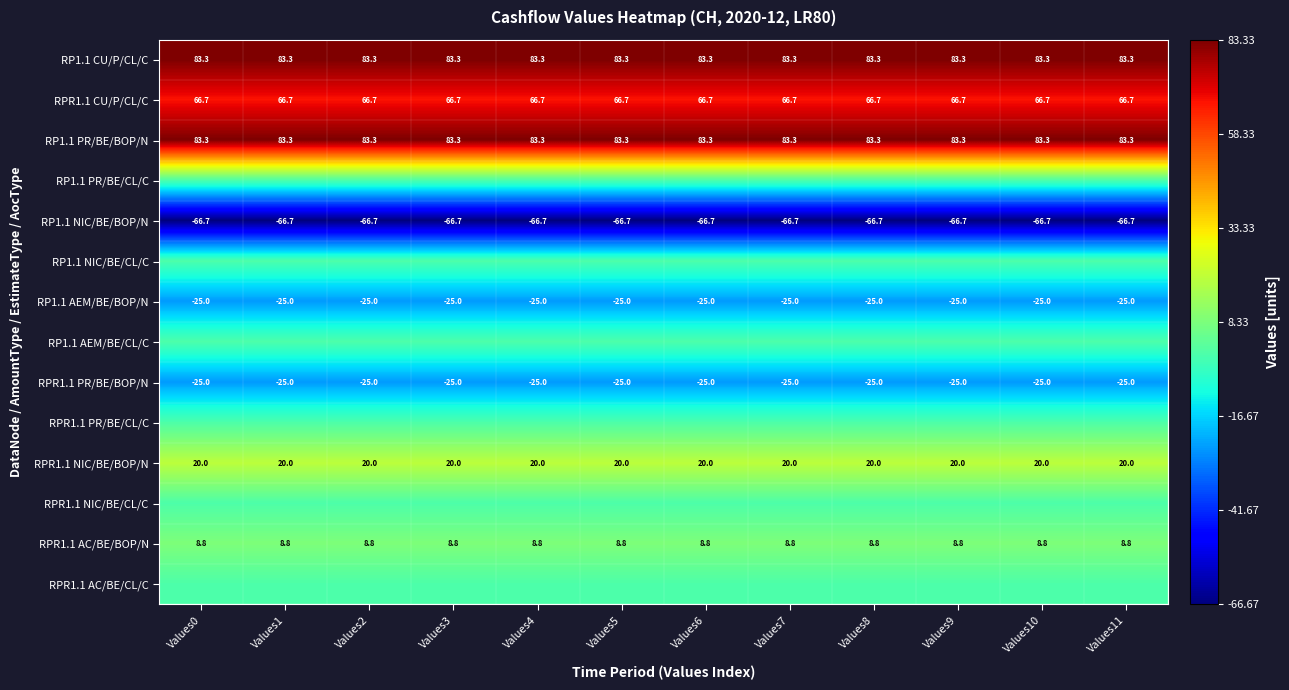

What is the maximum value for RP1.1 CU/P/CL/C?

83.3